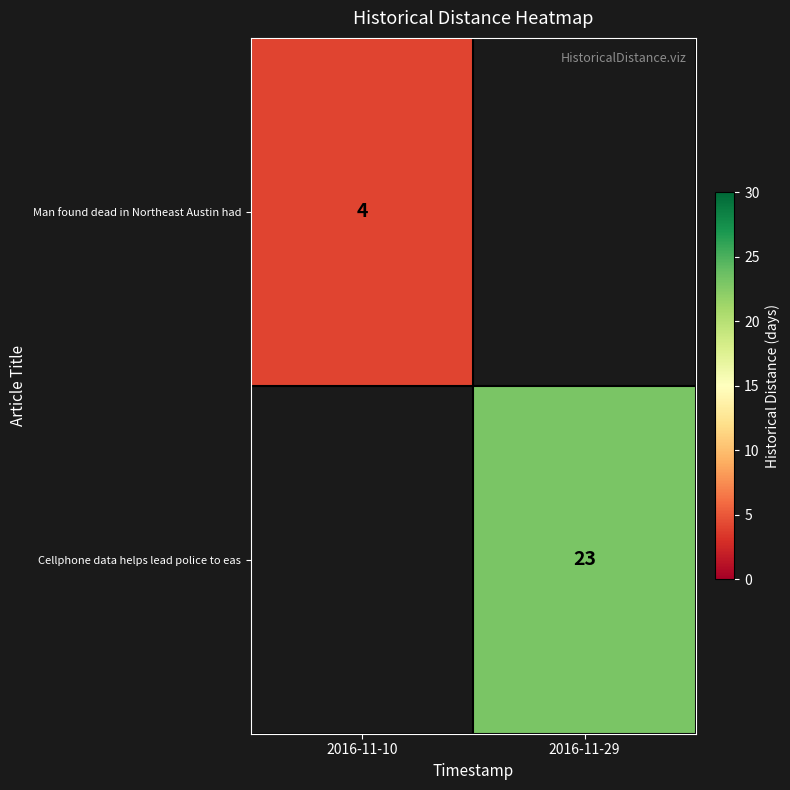

Is the value of Cellphone data helps lead police to eas at 2016-11-29 greater than the value of Man found dead in Northeast Austin had at 2016-11-10?

Yes